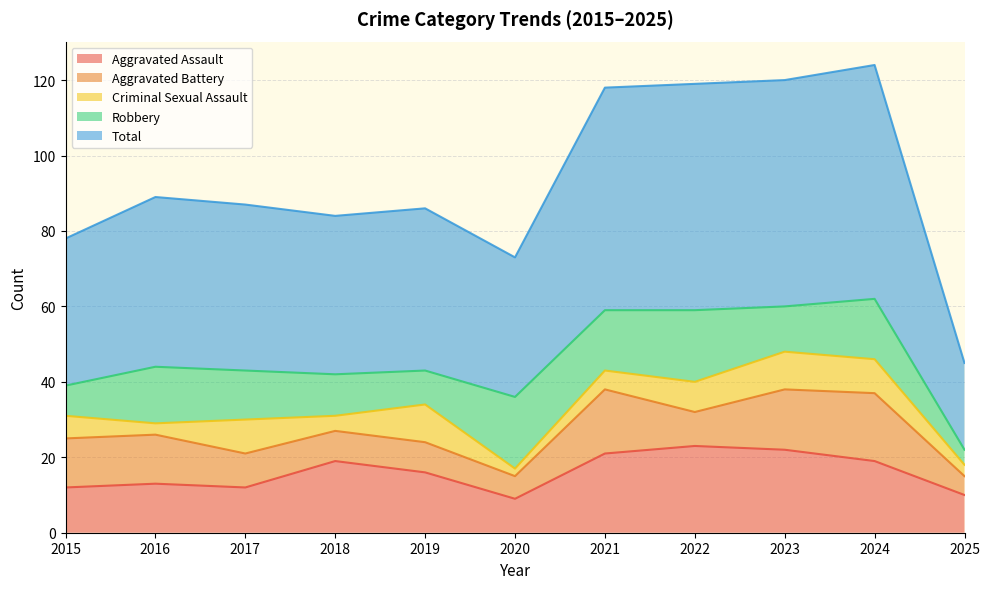

How many lines are shown in the chart?

5